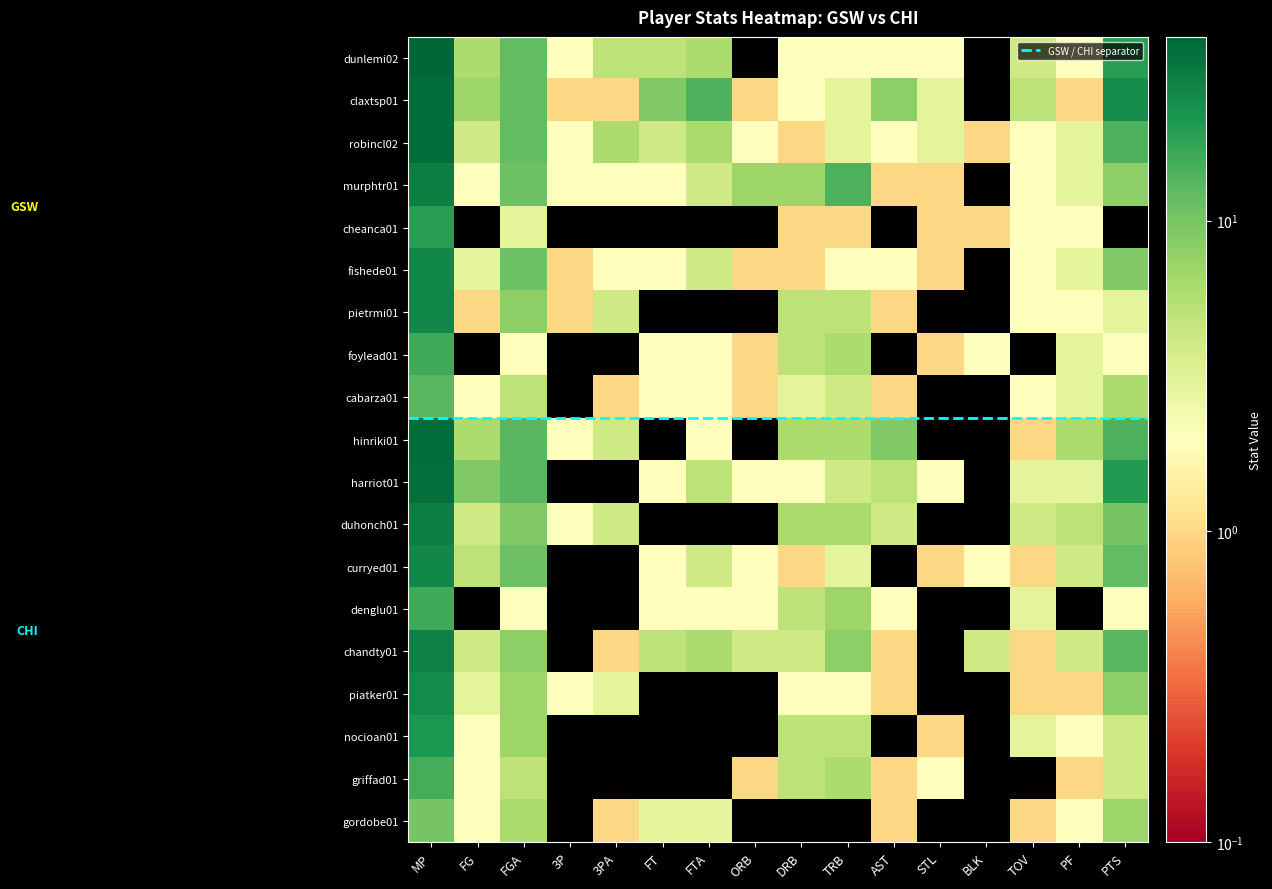

At FT, list the series in order from smallest to largest.

cheanca01, pietrmi01, hinriki01, duhonch01, piatker01, nocioan01, griffad01, murphtr01, fishede01, foylead01, cabarza01, harriot01, curryed01, denglu01, gordobe01, robincl02, dunlemi02, chandty01, claxtsp01